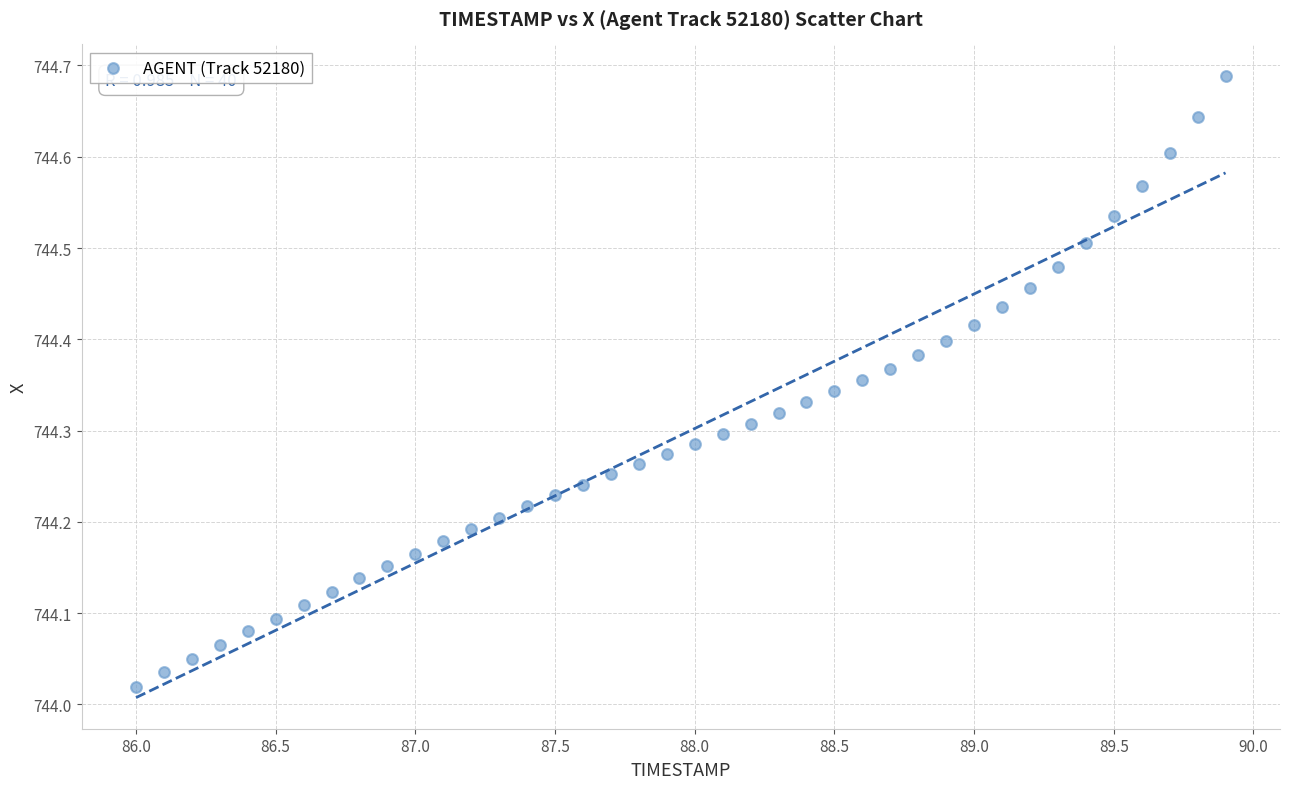

What is the range of Y values (max minus min)?

0.7